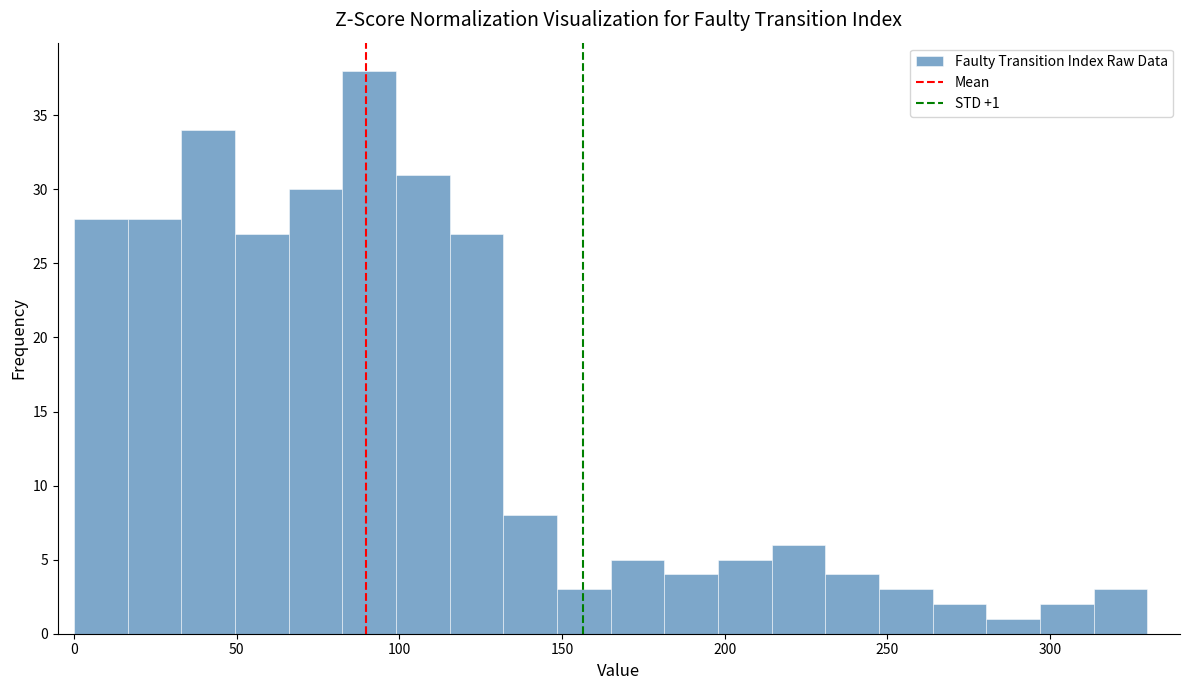

Around what value on the x-axis is the tallest bar? Give the approximate position of its centre, as read against the axis.

90